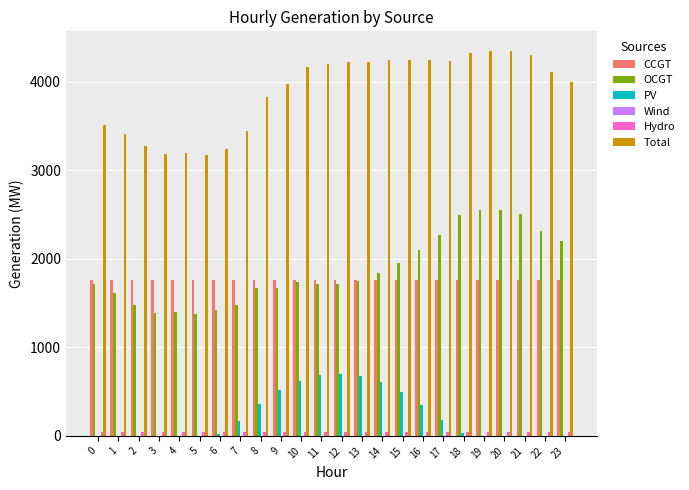

Is the value of PV at 19 greater than the value of CCGT at 10?

No